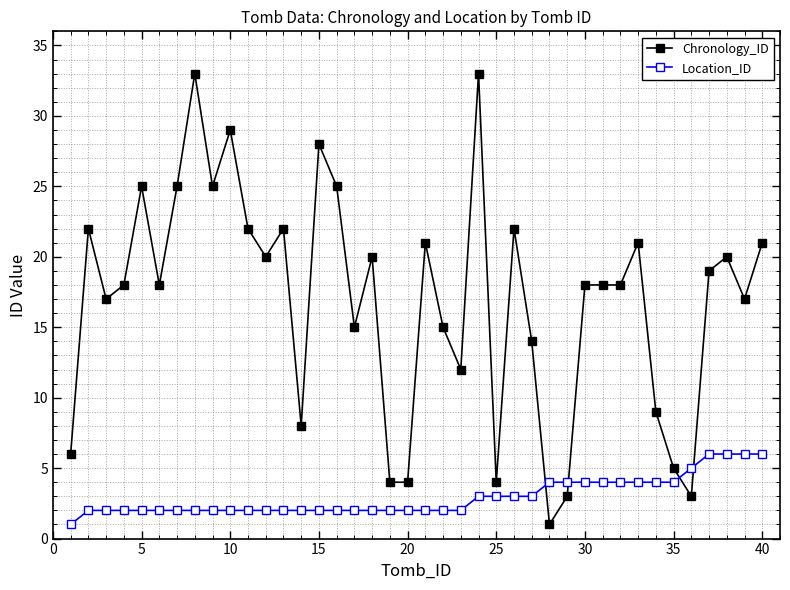

Which series has the largest total across all categories?

Chronology_ID